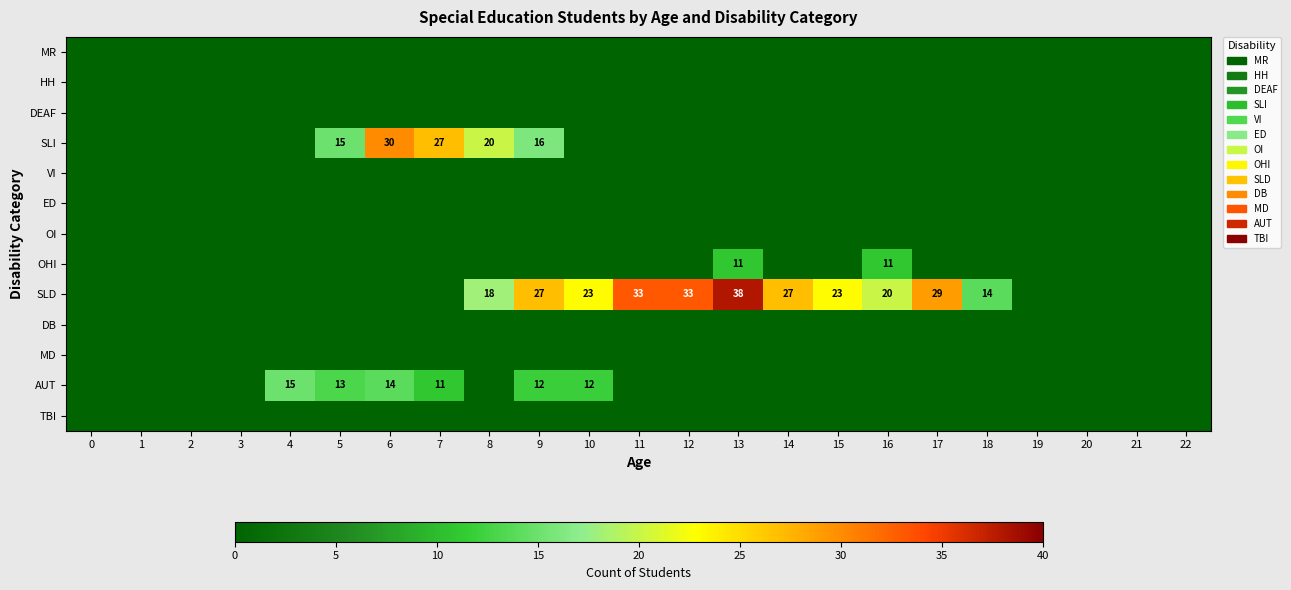

How many positive values does the SLD series have?

11